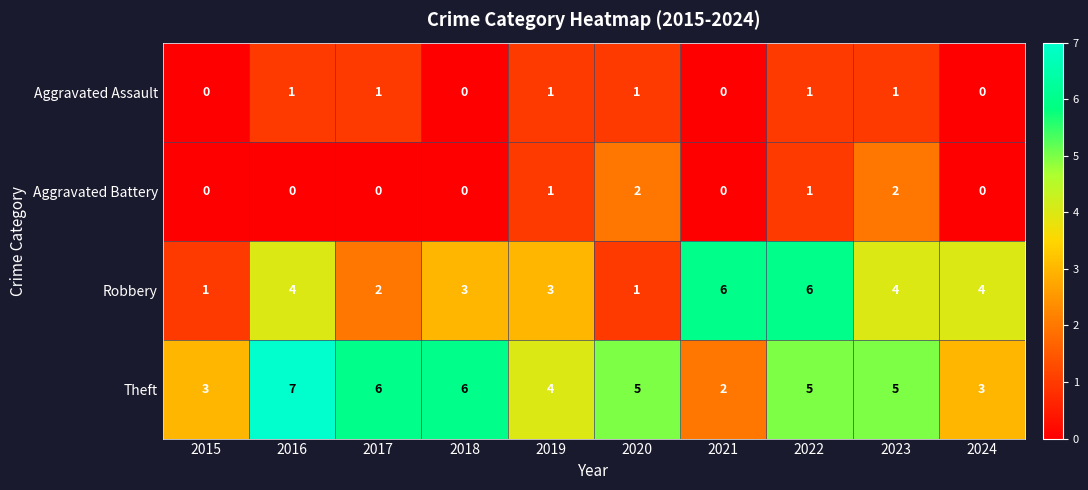

What is the sum of the Robbery values at 2022 and 2019?

9